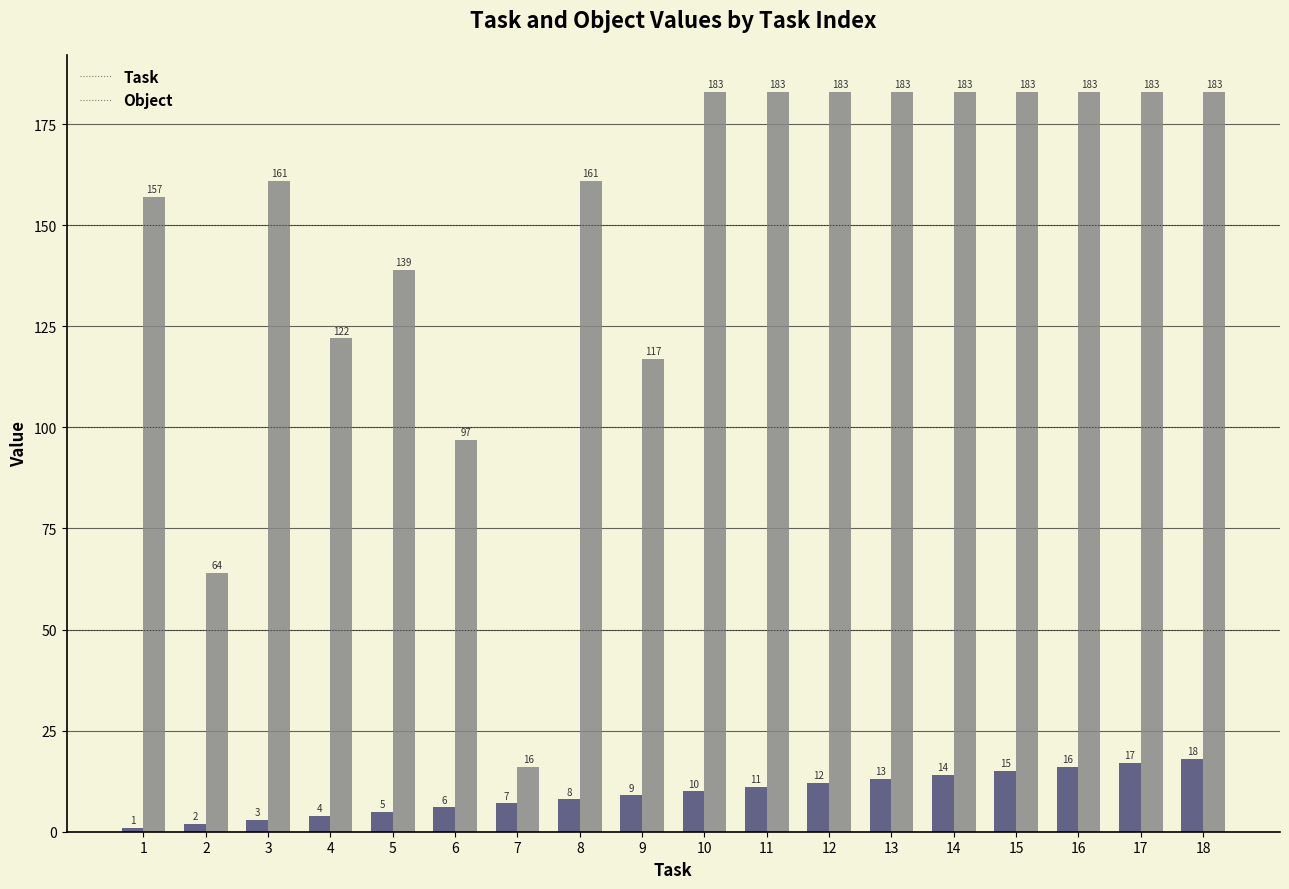

What is the sum of all Object values?

2681